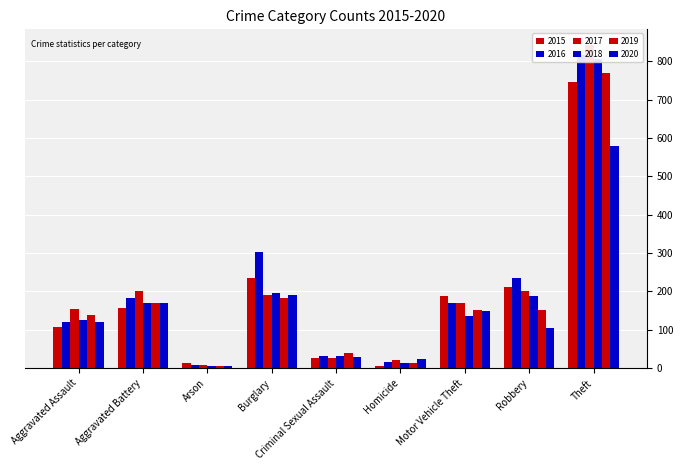

Is it true that 2015 equals 188 at Motor Vehicle Theft?

True